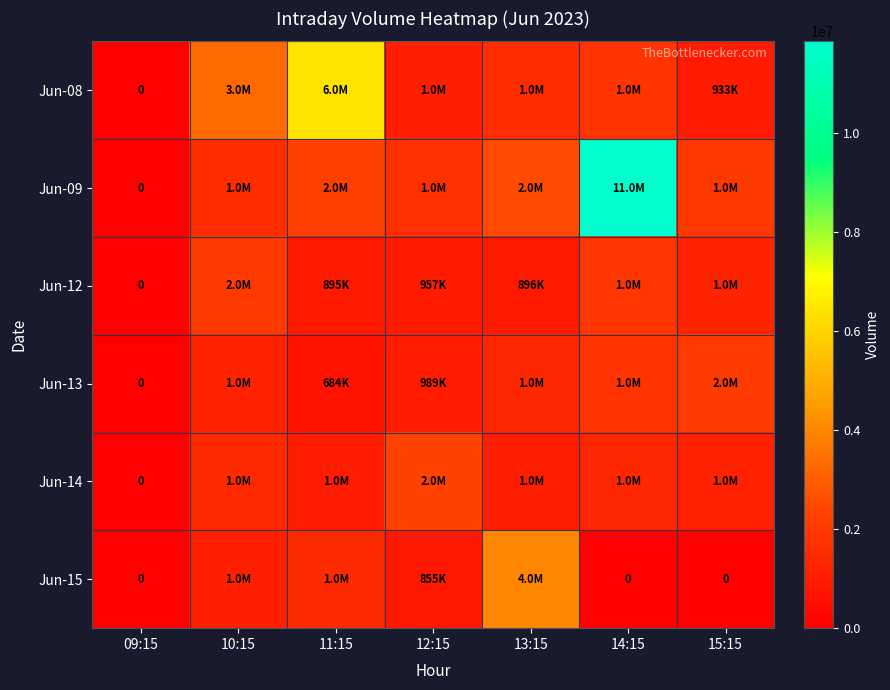

What is the highest value of the Jun-14 series?

2290131